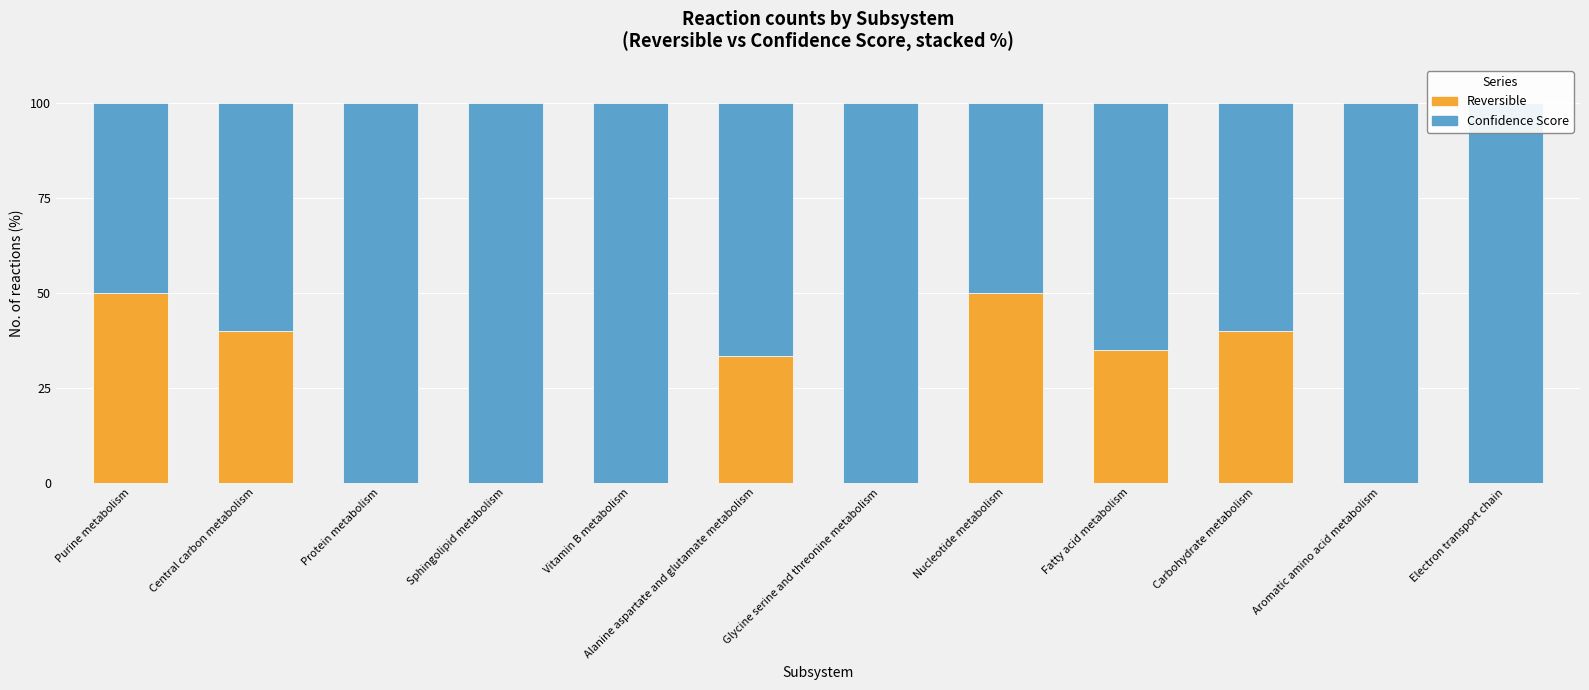

At which label does Reversible reach its peak?

Purine metabolism